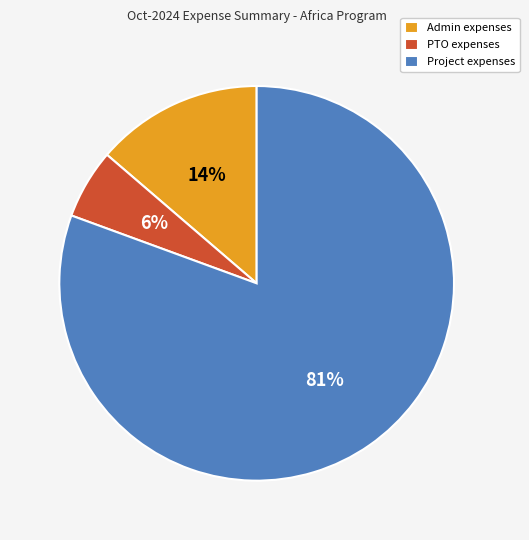

To the nearest percent, what is the average slice percentage?

33%